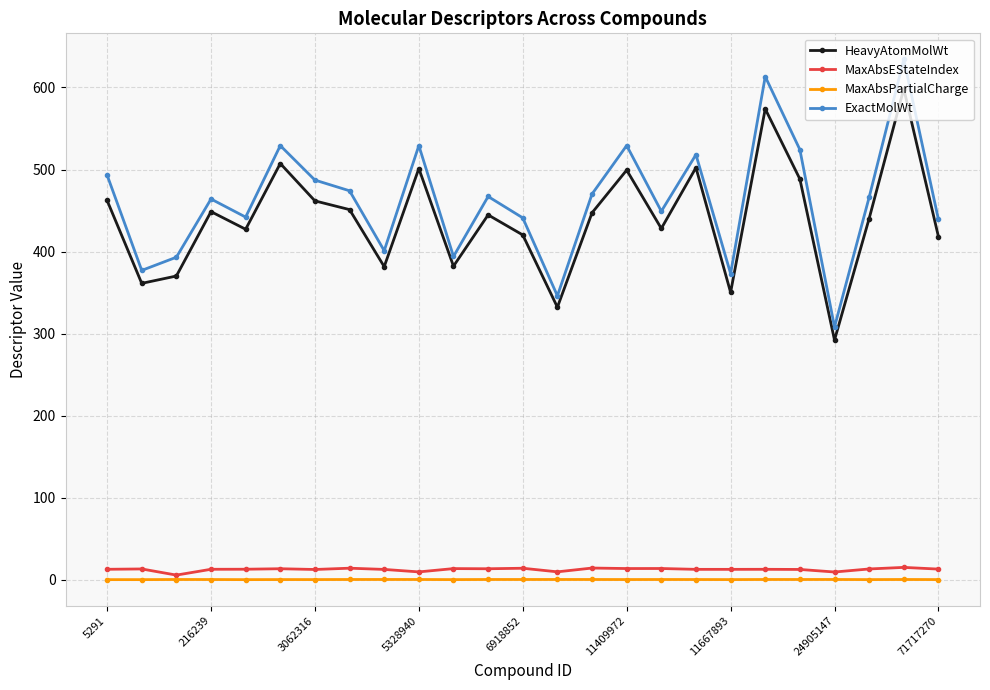

True or false: ExactMolWt and MaxAbsPartialCharge intersect in this chart.

False